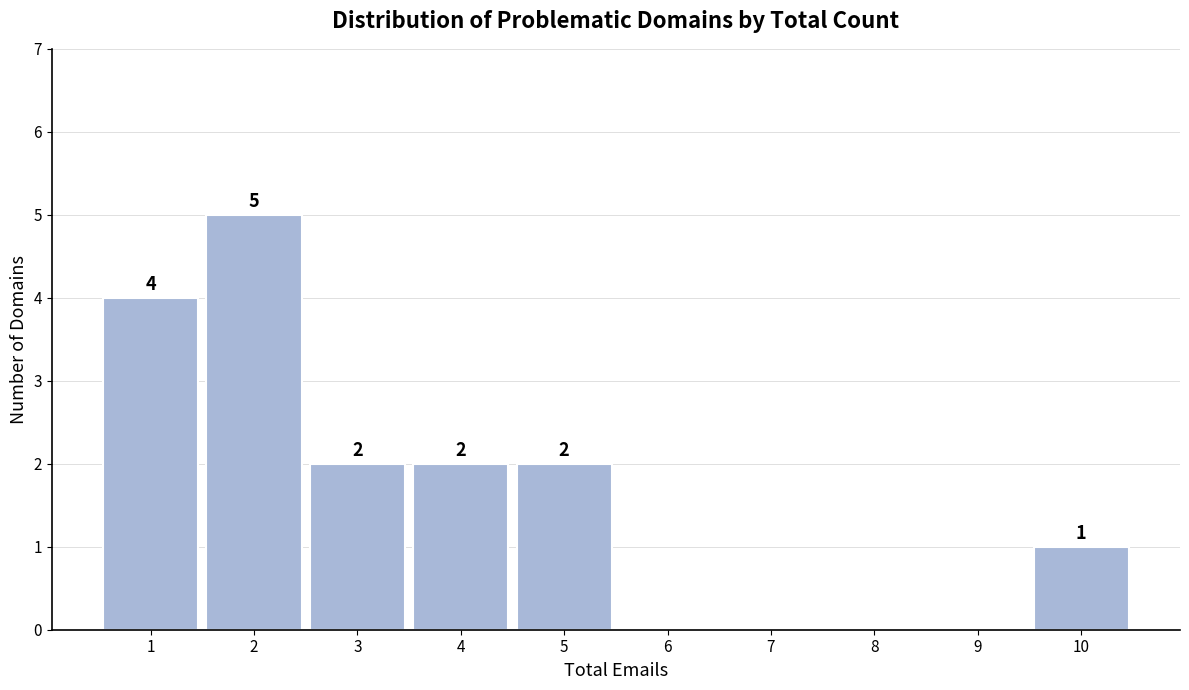

Which range on the x-axis has the tallest bar?

1.5 to 2.5